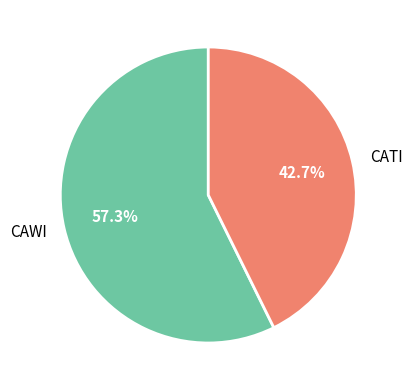

How many slices are in this pie chart?

2